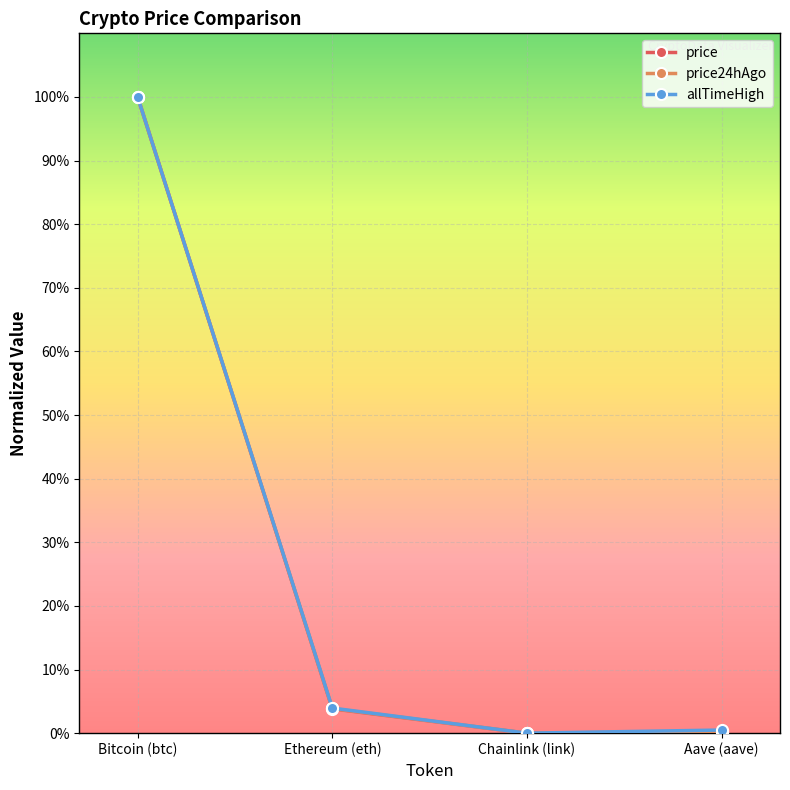

Between Bitcoin (btc) and Ethereum (eth), which series saw the biggest shift?

price